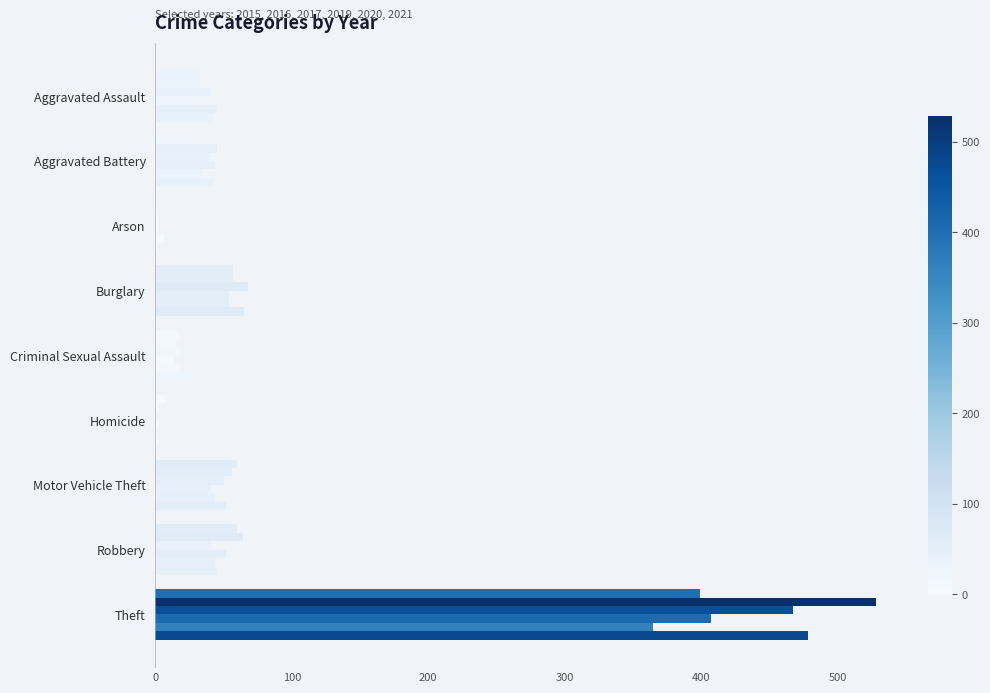

At which category does the chart reach its minimum across all series?

Arson